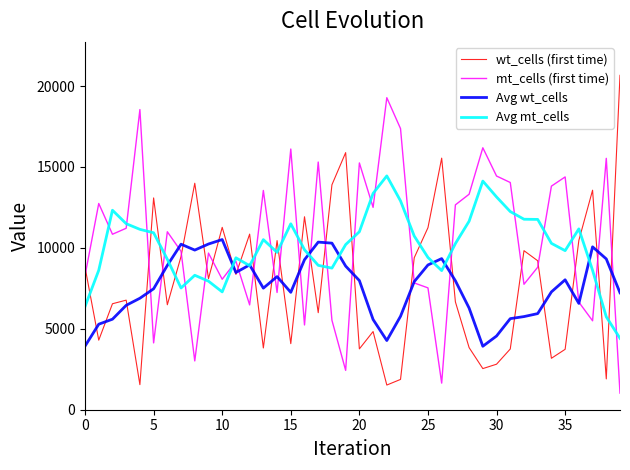

List the series in order of their peak value, lowest first.

Avg wt_cells, Avg mt_cells, mt_cells (first time), wt_cells (first time)